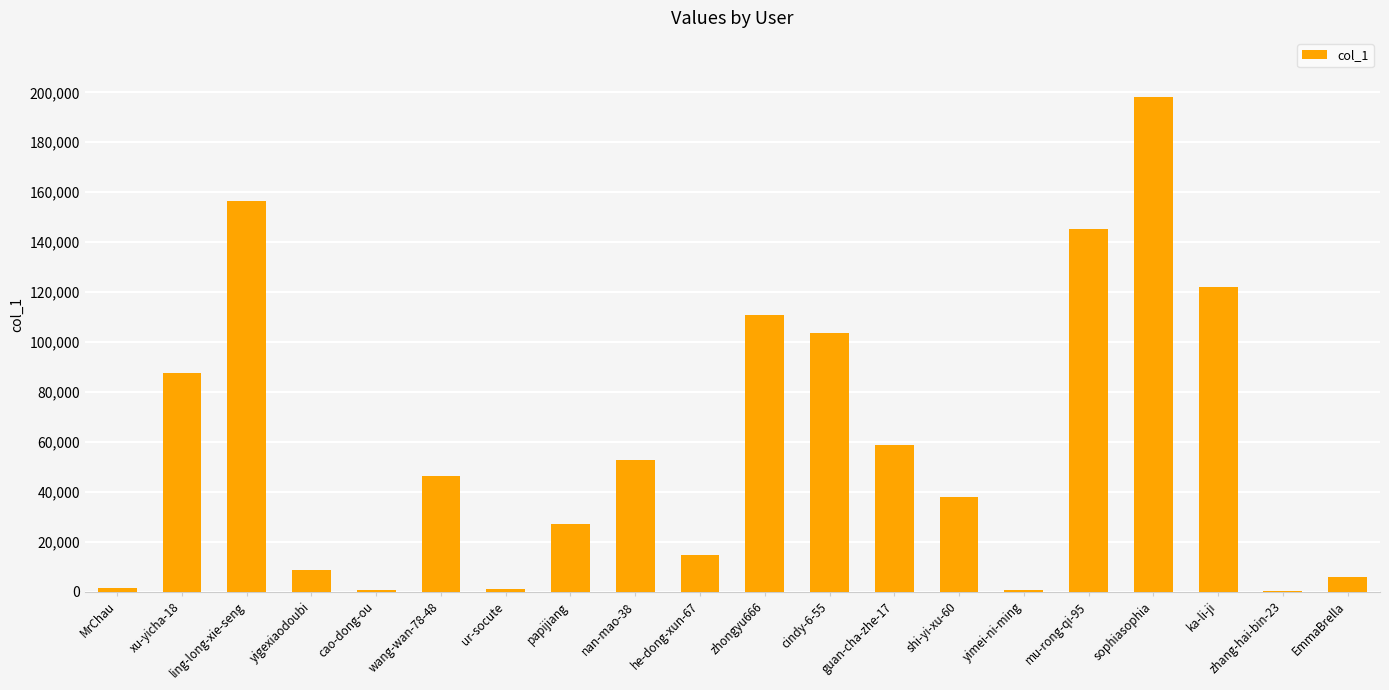

Count the number of categories in the chart.

20